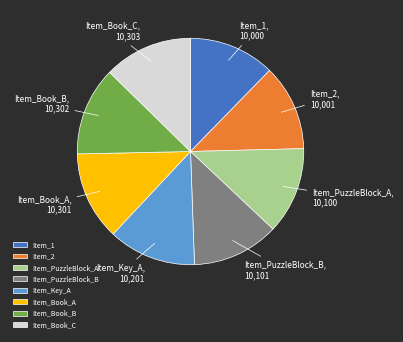

What is the ratio of the value at Item_2 to the value at Item_Book_C?

1.0